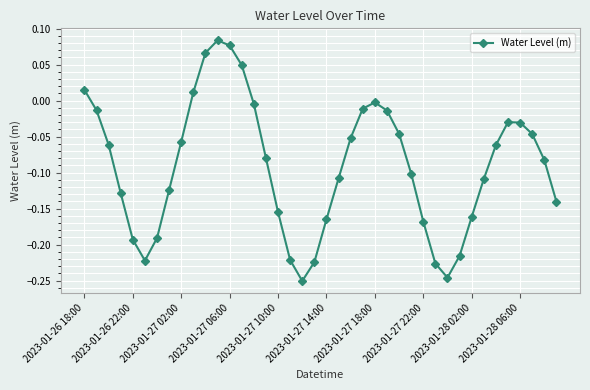

What is the sum of all values?

-3.6